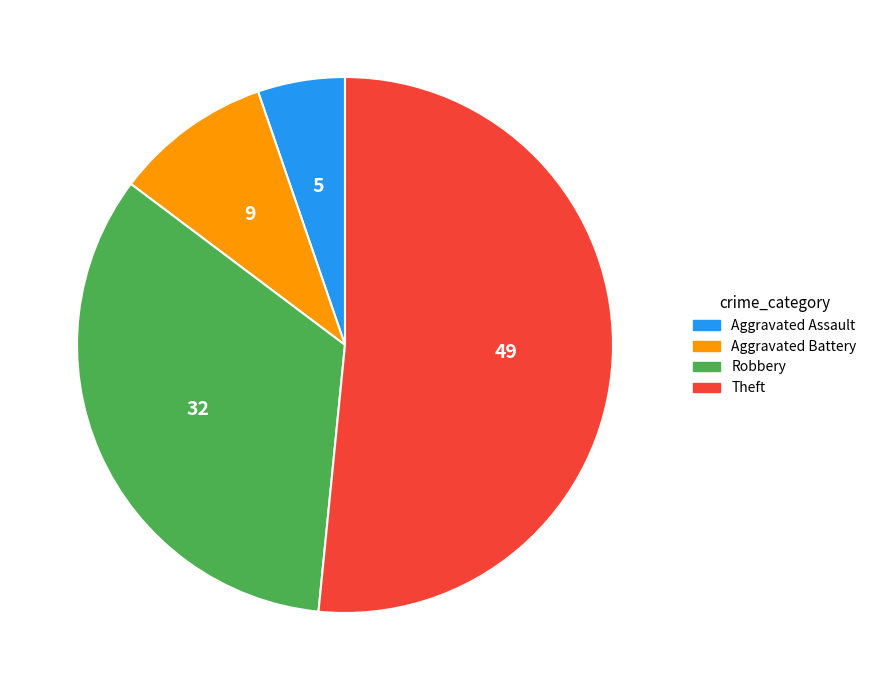

True or false: Robbery accounts for 34% of the total.

True